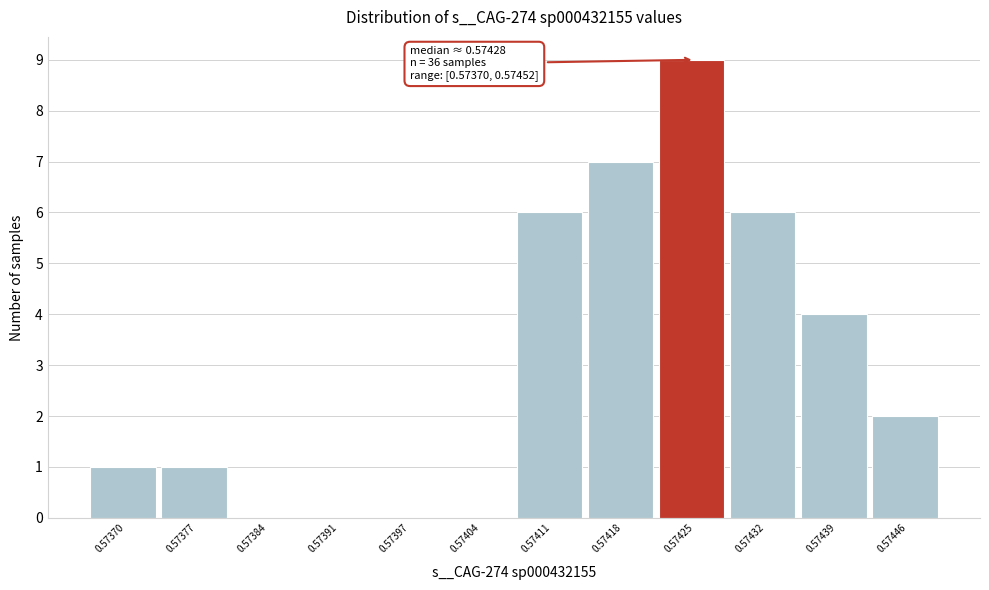

Reading left to right, extract all data points from this chart.

0.57370=1	0.57377=1	0.57384=0	0.57391=0	0.57397=0	0.57404=0	0.57411=6	0.57418=7	0.57425=9	0.57432=6	0.57439=4	0.57446=2